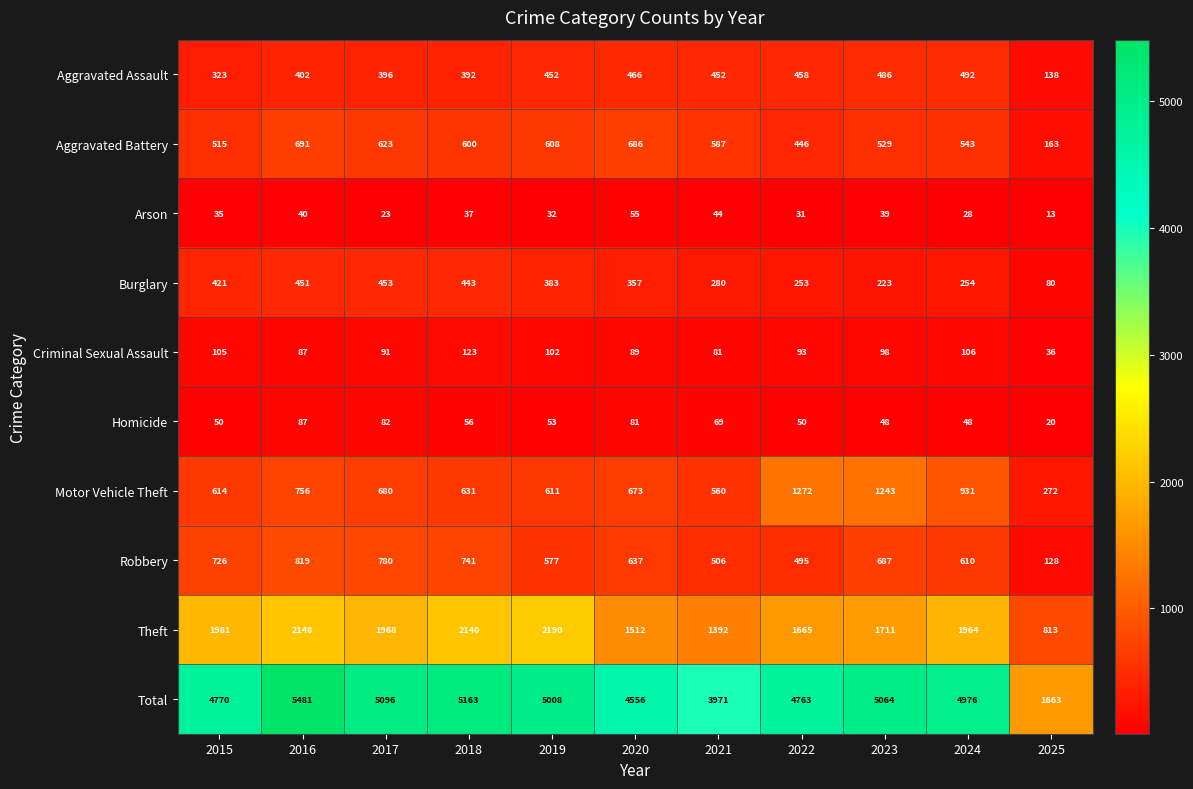

At which label is Aggravated Assault closest to 315?

2015